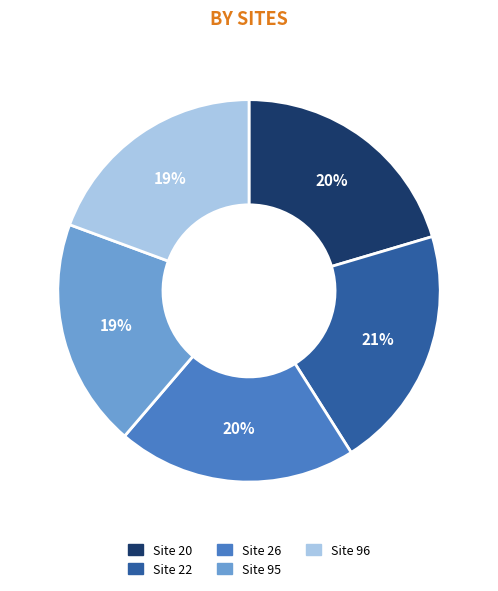

What percentage is the Site 26 slice, to the nearest percent?

20%